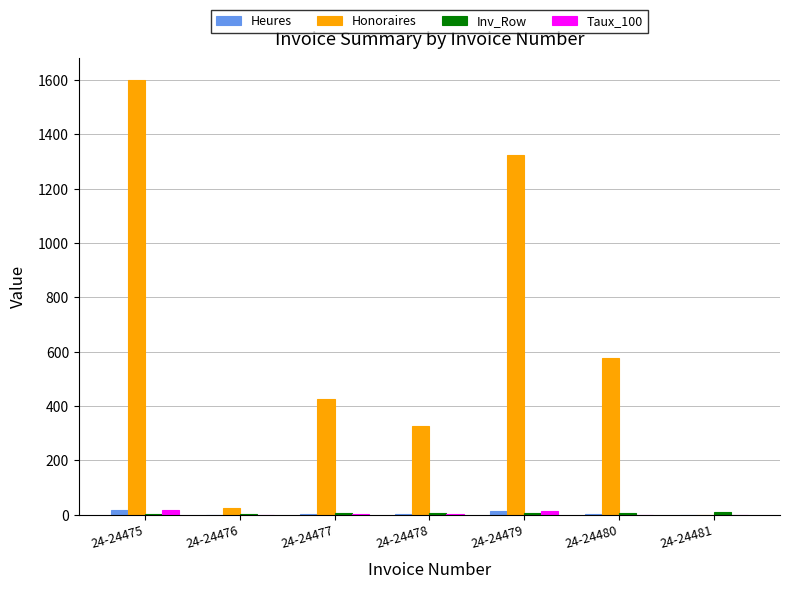

At which category is the sum across all series the highest?

24-24475